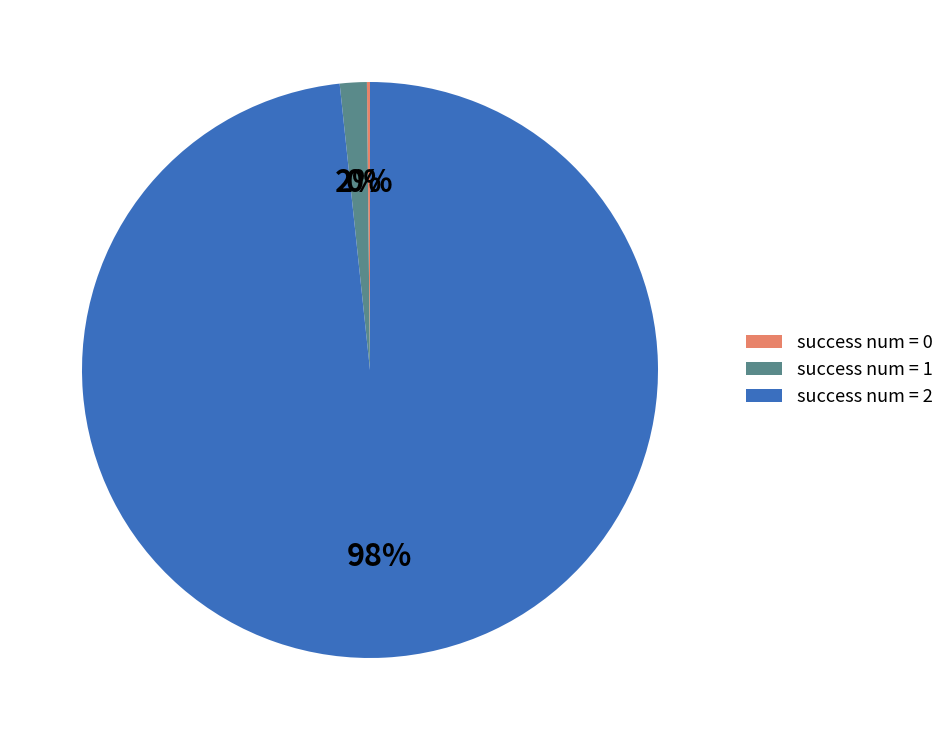

To the nearest percent, what is the difference between the largest and smallest slice percentages?

98%